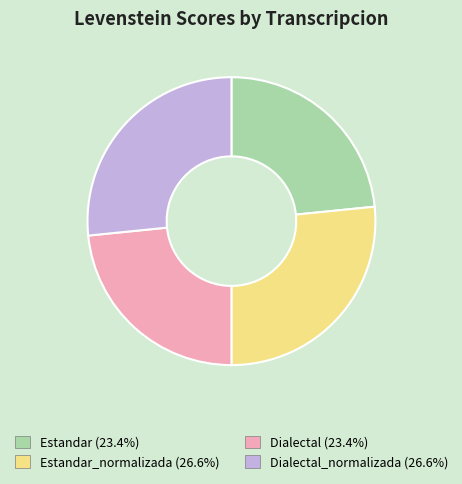

Is there a majority slice in this chart?

No